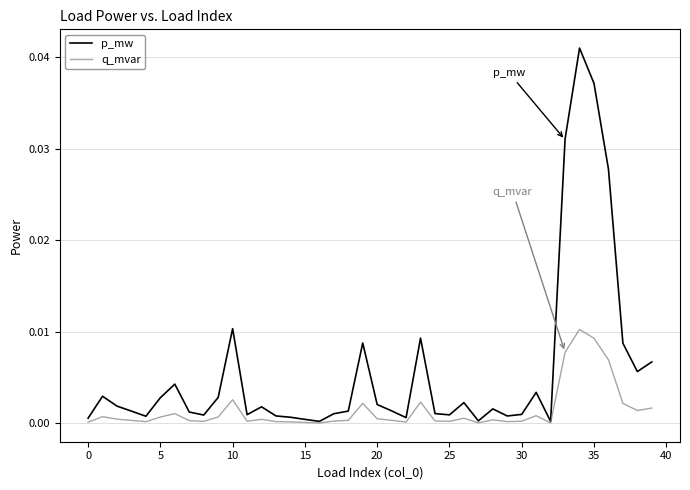

Which series has the largest range (max minus min)?

p_mw